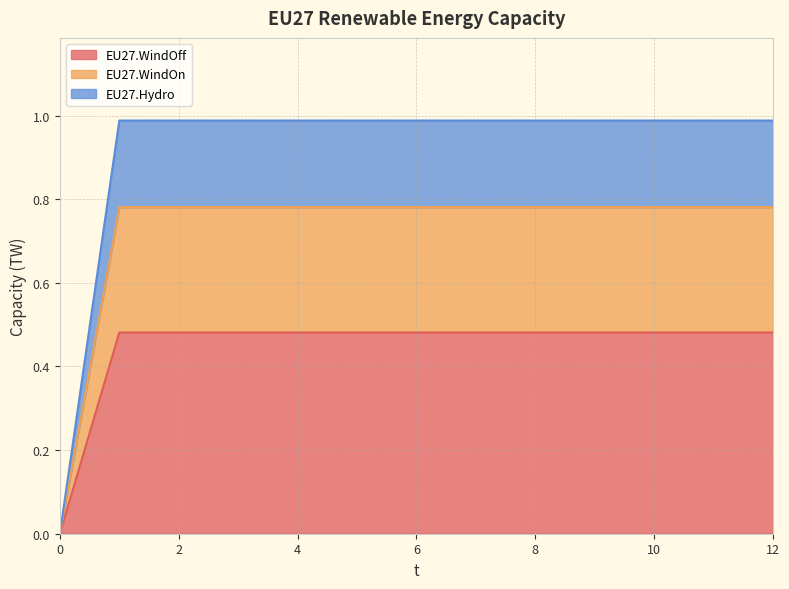

The EU27.Hydro series shows 1.0 at 5. True or false?

True